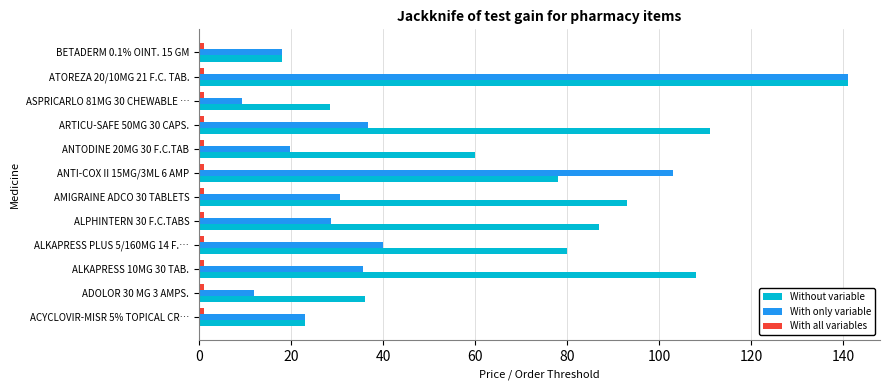

Between AMIGRAINE ADCO 30 TABLETS and ATOREZA 20/10MG 21 F.C. TAB., which series saw the biggest shift?

With only variable